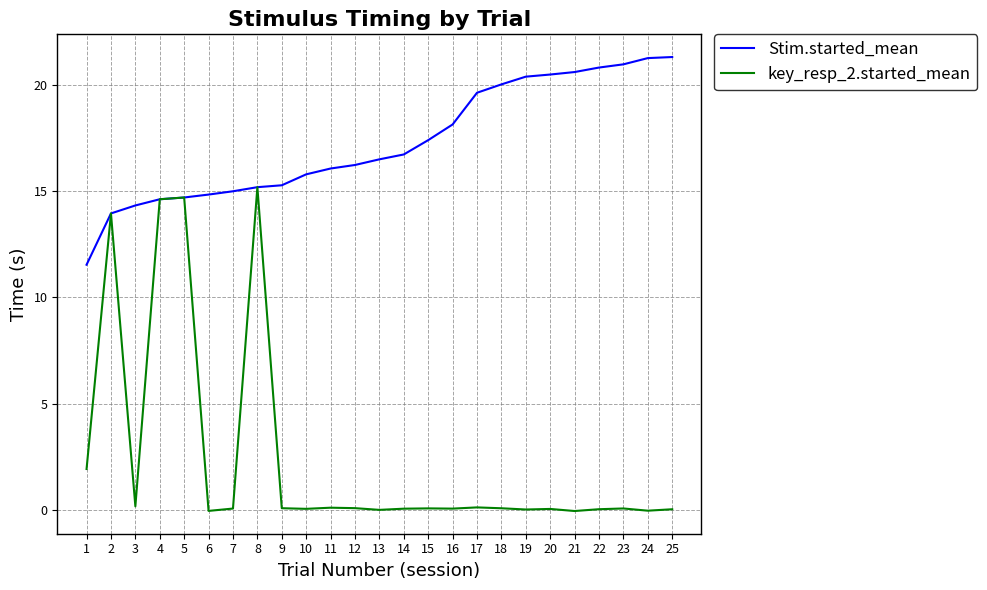

The Stim.started_mean series shows 20.6 at 21. True or false?

True